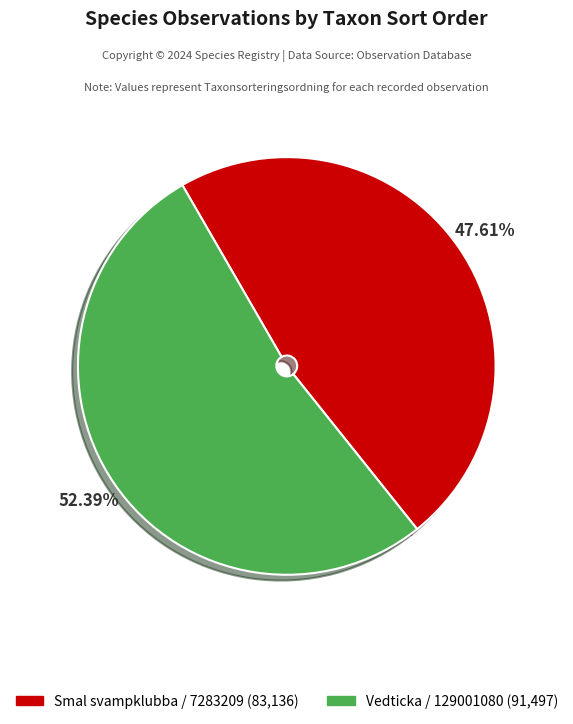

Does any single category account for the majority?

Yes